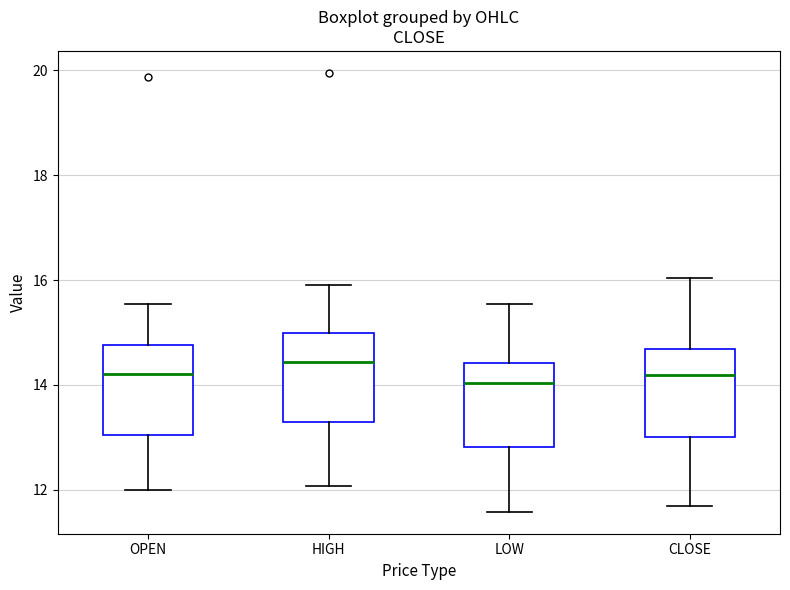

Where is the upper edge of the box for HIGH on the y-axis? The values are not printed on the chart, so give them approximately, as read against the axis.

15.0